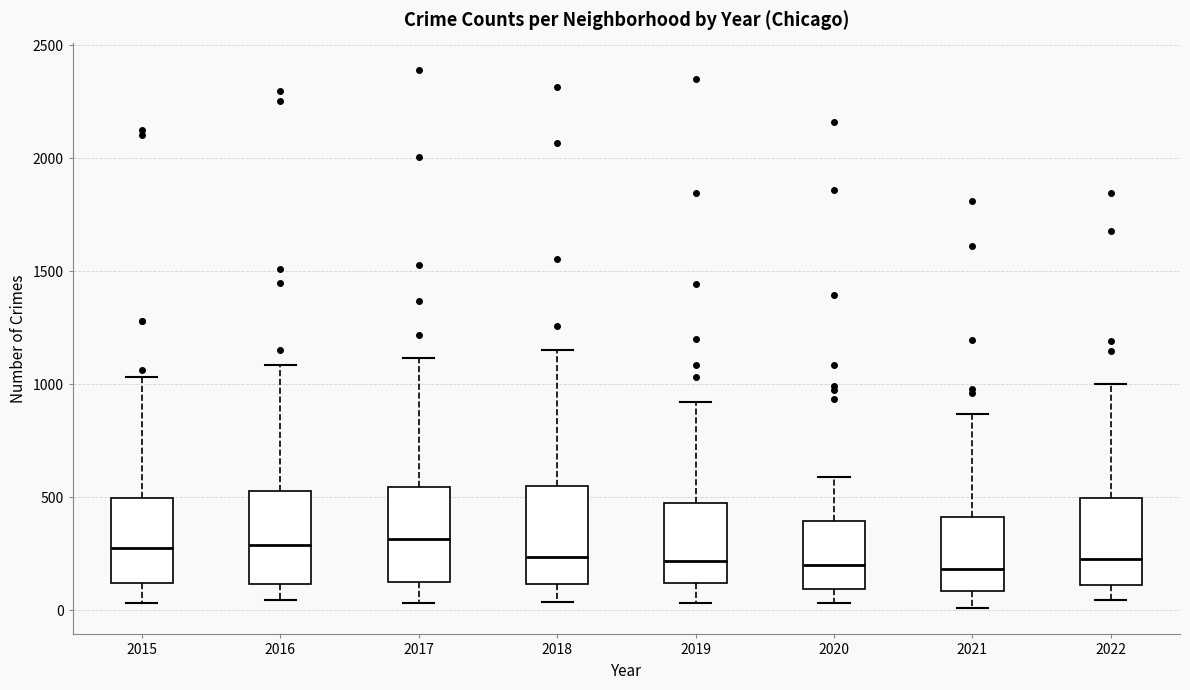

Reading left to right, read every box against the y-axis: the position of its median line, the range the box covers, and the ends of its whiskers. The values are not printed on the chart, so give them approximately, as read against the axis.

2015: median 250, box 100 to 500, whiskers 50 to 1050
2016: median 300, box 100 to 550, whiskers 50 to 1100
2017: median 300, box 150 to 550, whiskers 50 to 1100
2018: median 250, box 100 to 550, whiskers 50 to 1150
2019: median 200, box 100 to 450, whiskers 50 to 900
2020: median 200, box 100 to 400, whiskers 50 to 600
2021: median 200, box 100 to 400, whiskers 0 to 850
2022: median 200, box 100 to 500, whiskers 50 to 1000